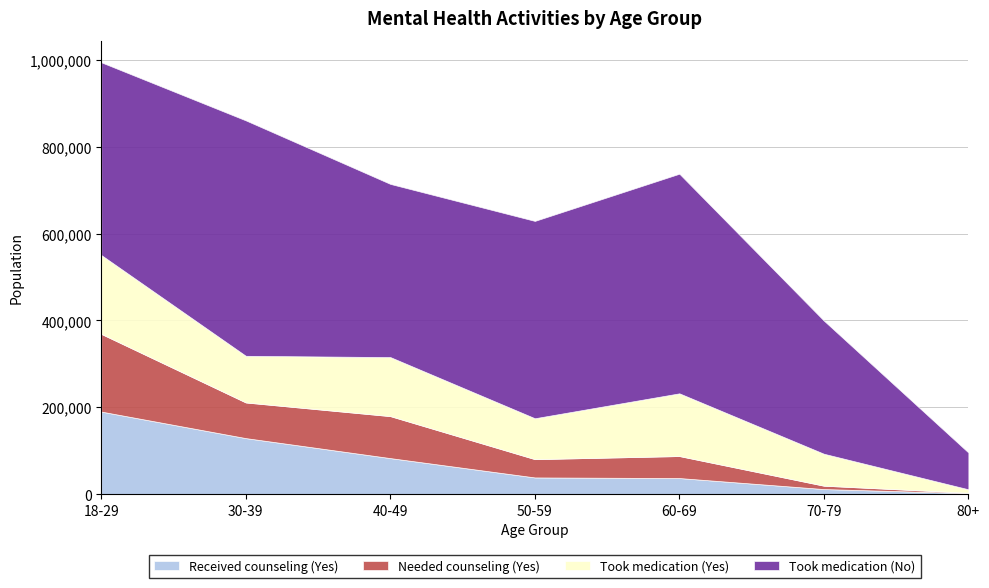

Does the chart display data point markers on the line(s)?

No